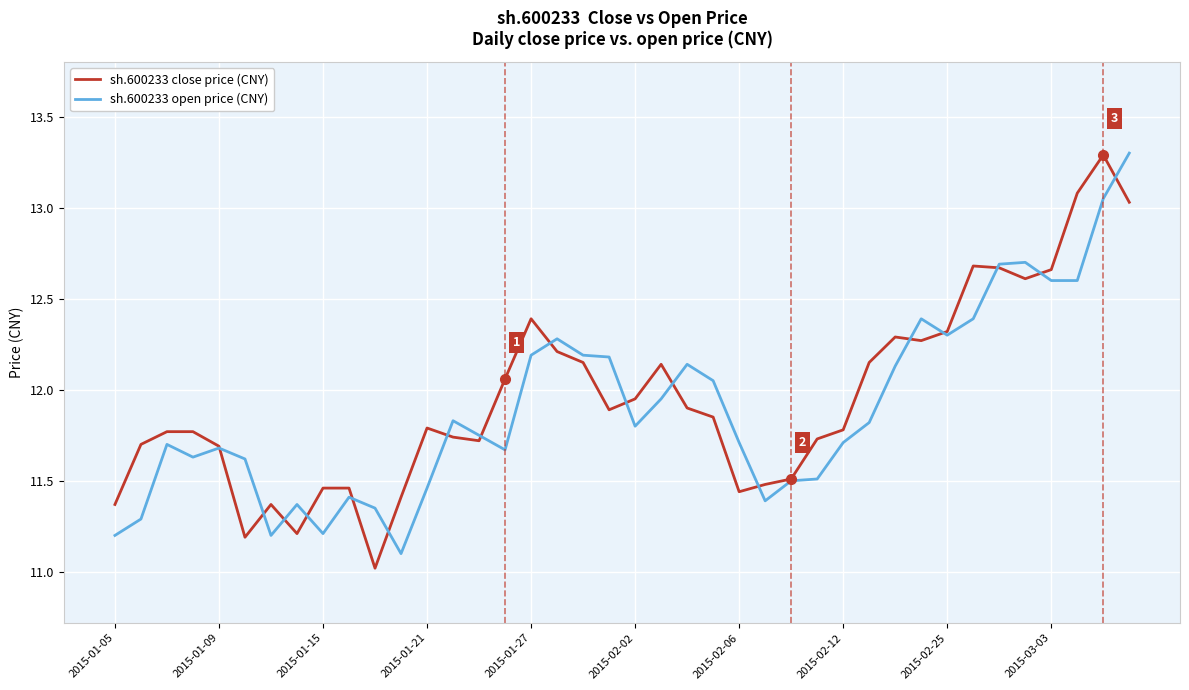

What is the smallest value displayed?

11.0